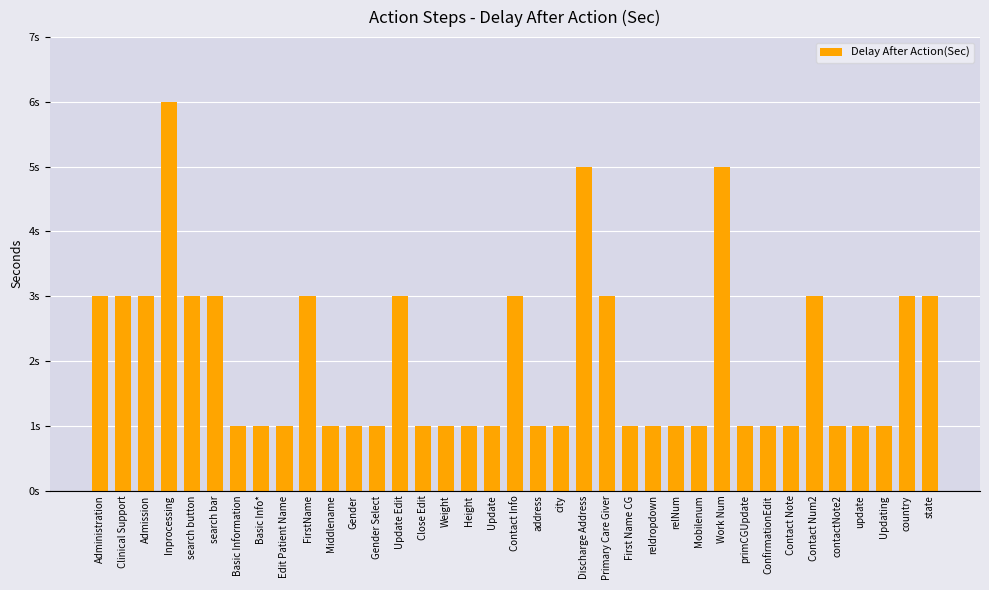

What is the ratio of the value at state to the value at ConfirmationEdit?

3.0